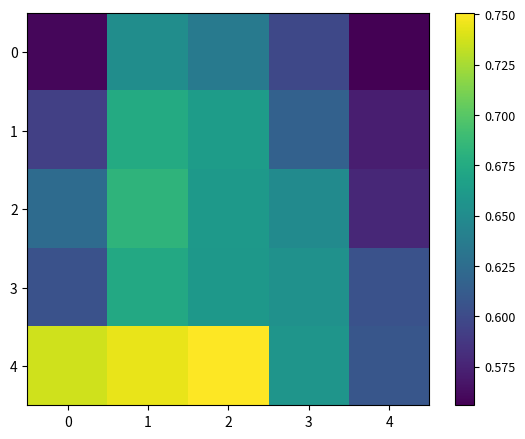

What is the maximum value shown in the chart?

0.8